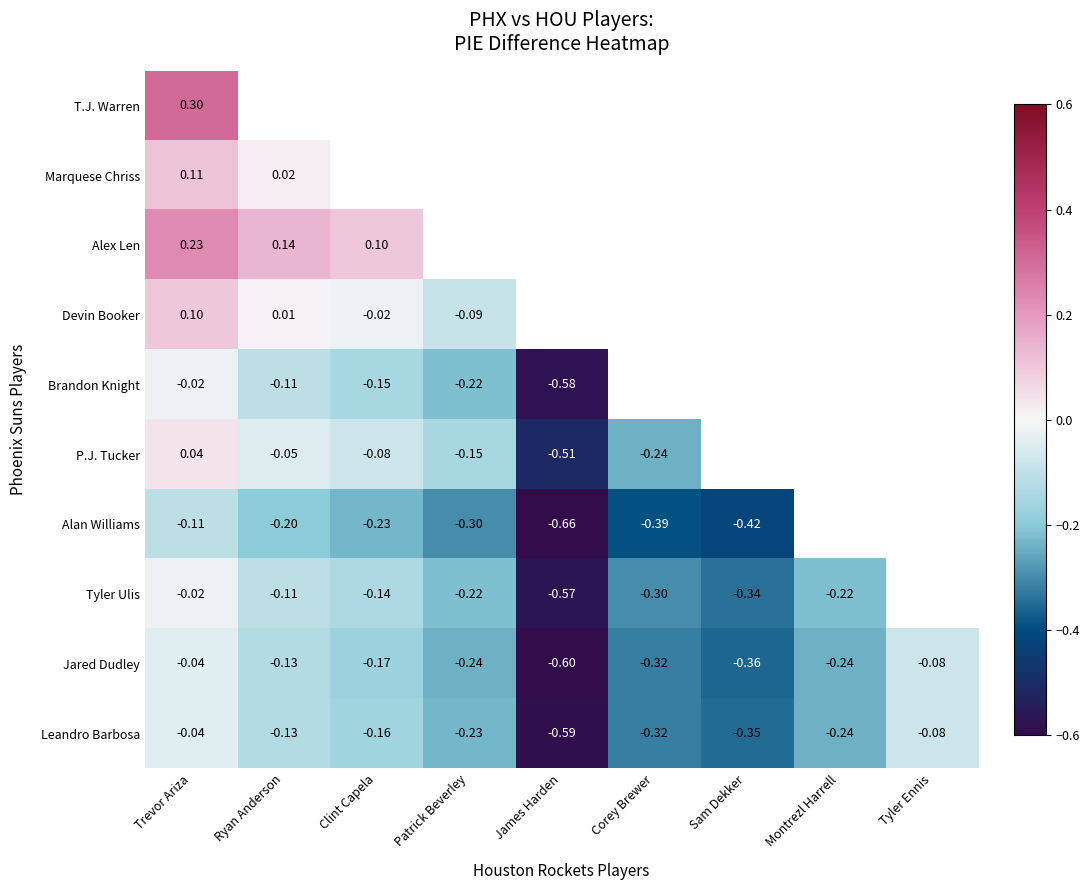

What is the minimum value shown in the chart?

-0.7